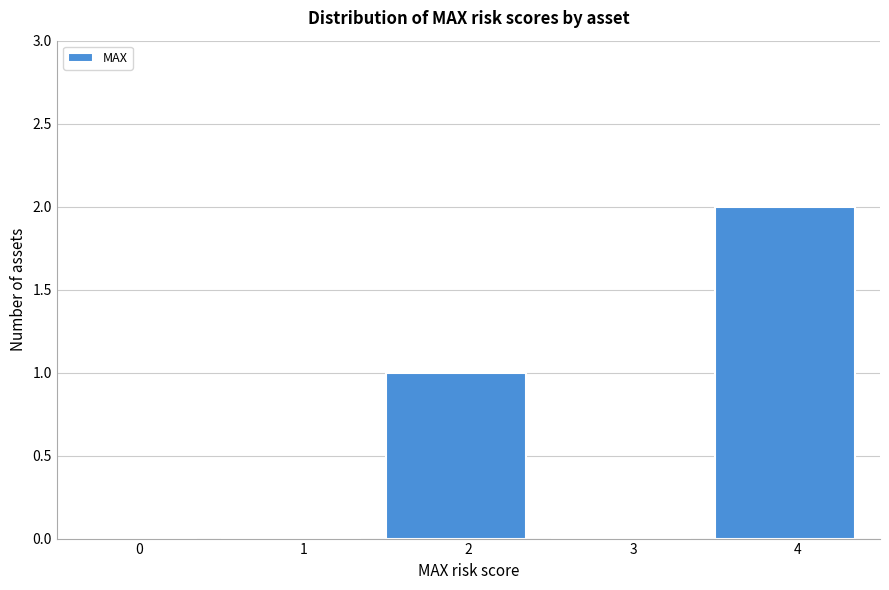

Reading left to right, extract all data points from this chart.

0=0	1=0	2=1	3=0	4=2